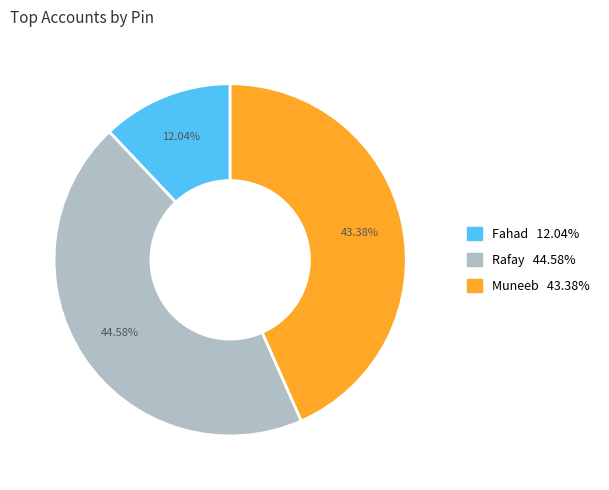

Between Muneeb and Rafay, which is larger?

Rafay